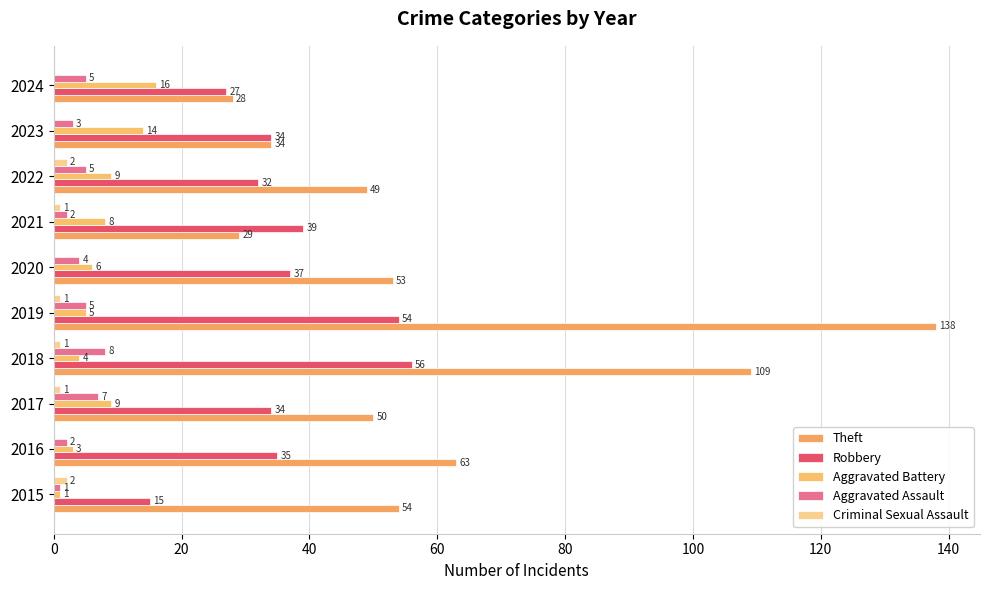

Count the number of categories in the chart.

10